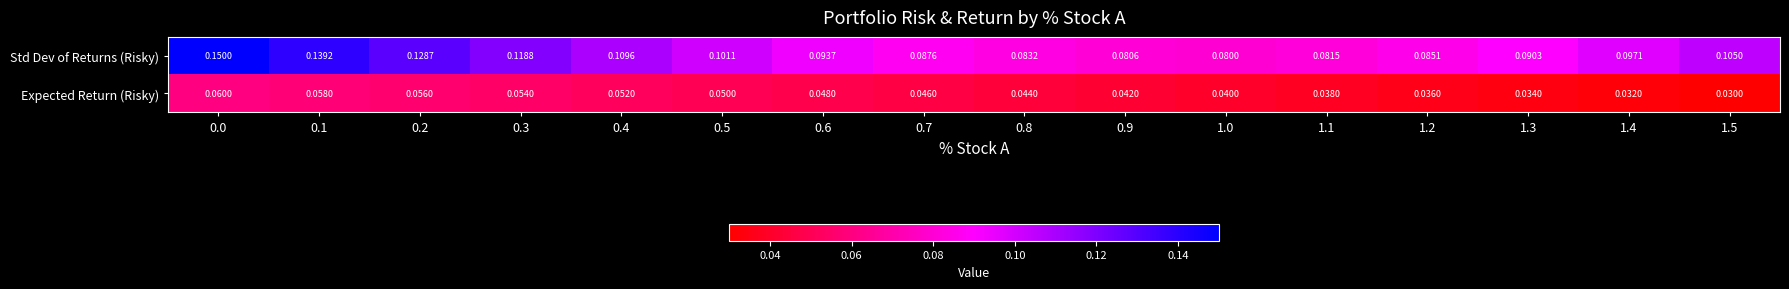

Which series has the largest total across all categories?

Std Dev of Returns (Risky)